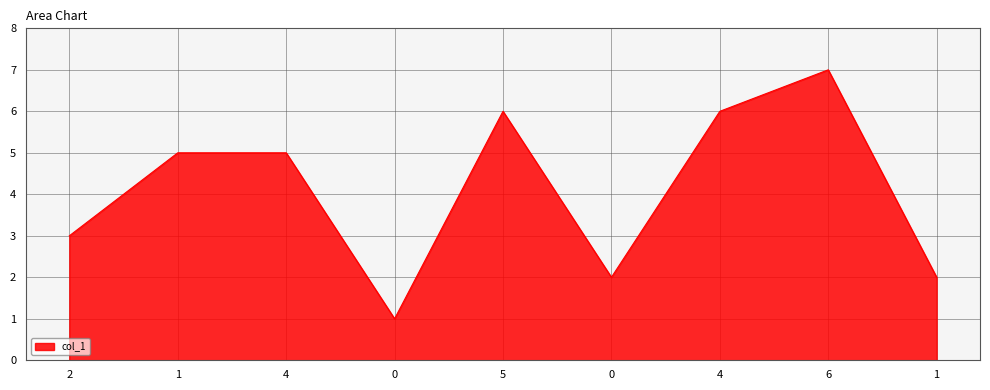

At which category does the chart reach its peak across all series?

6